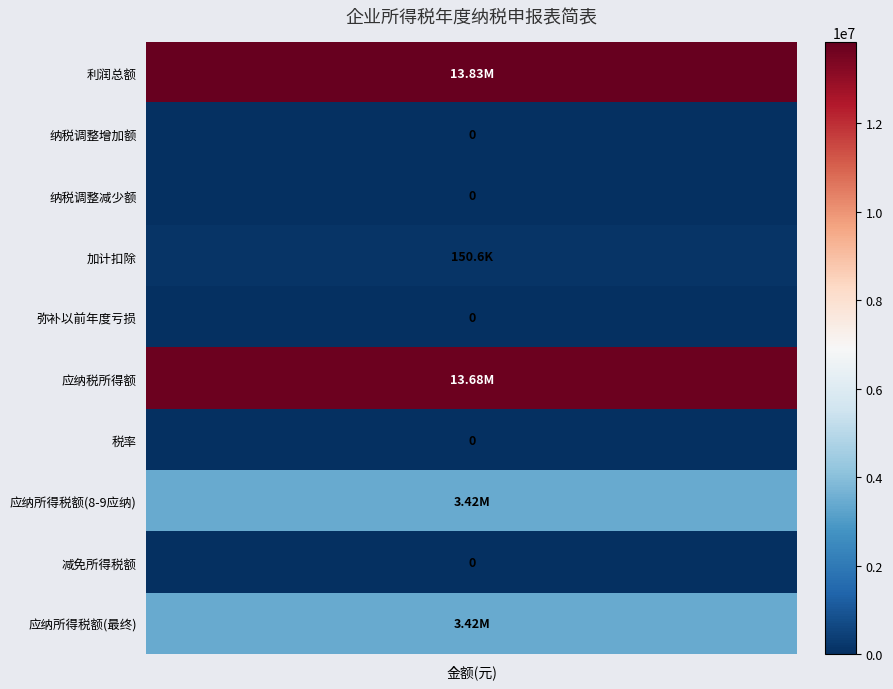

Is it true that the value at 8 is 0.0?

True